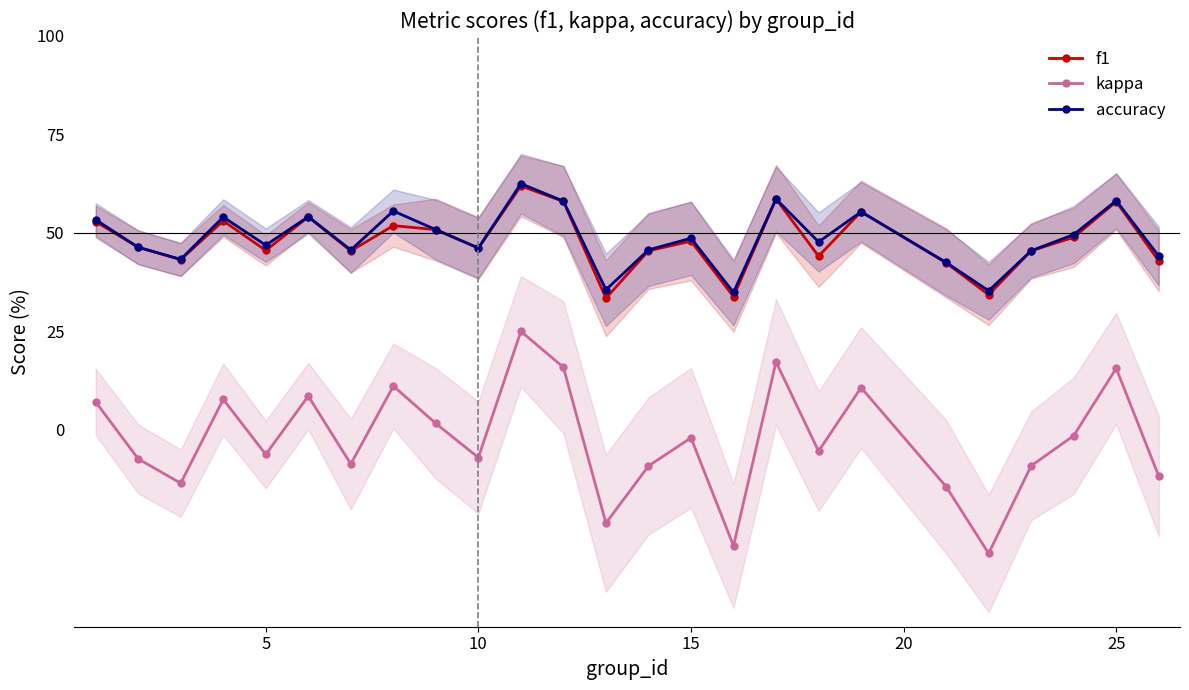

Is this an area chart (filled region under the line)?

No